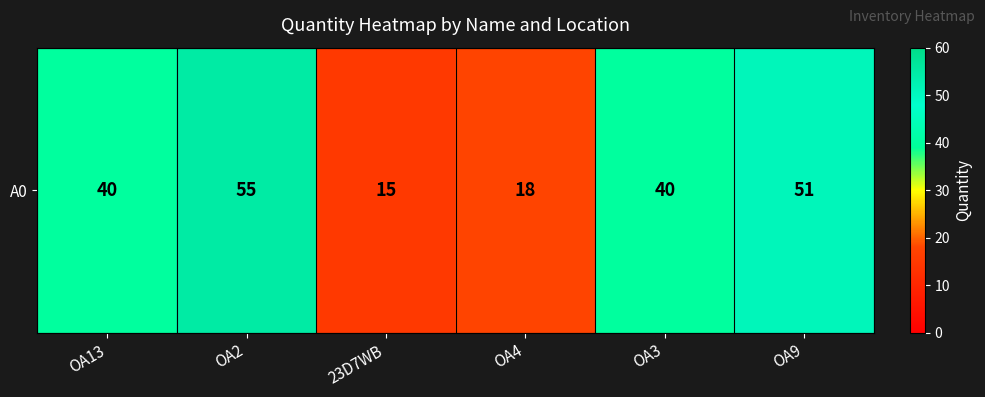

How many distinct data groups are displayed?

1